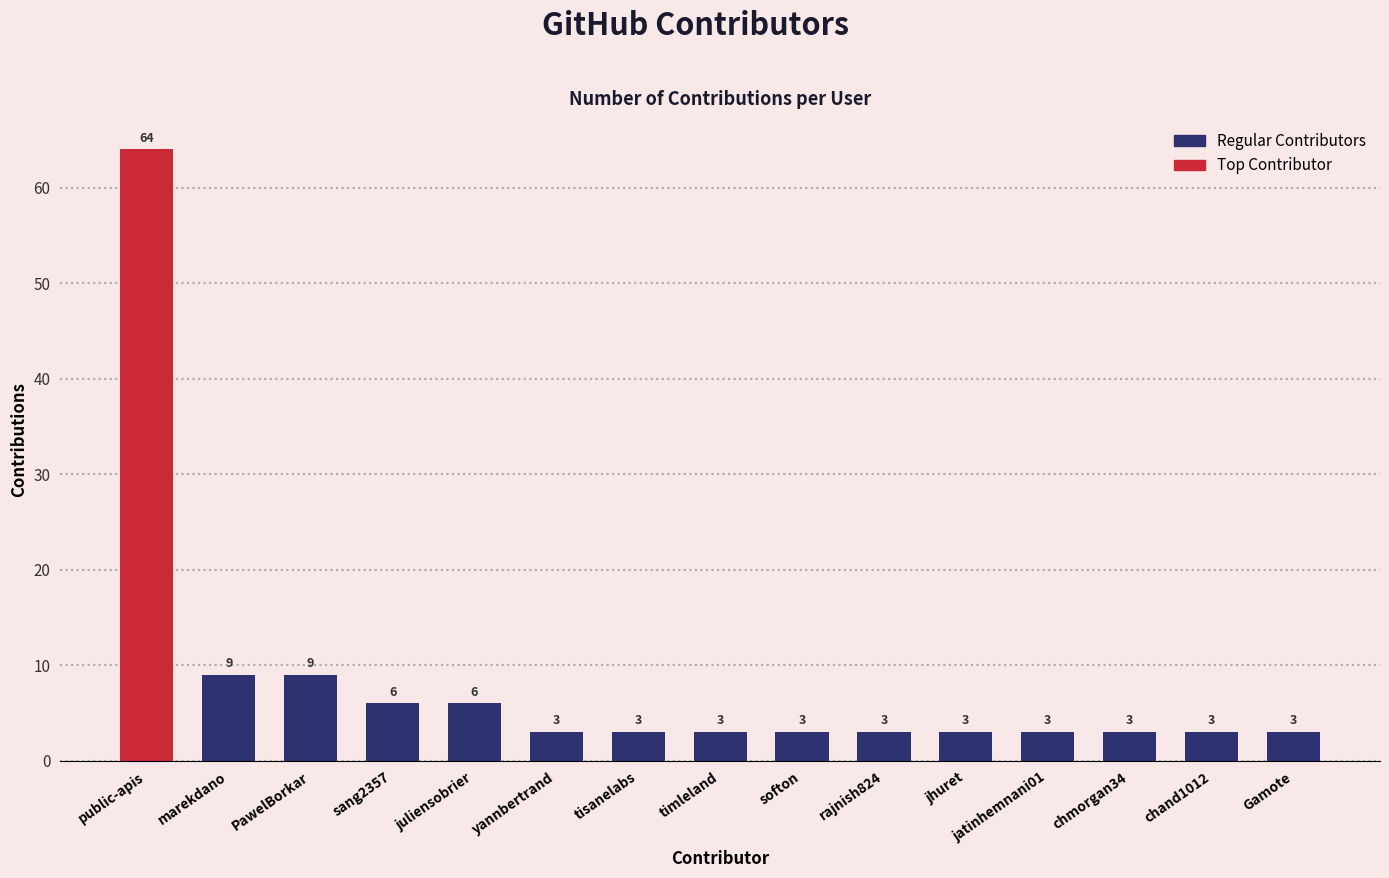

Reading left to right, list all the values displayed in this chart.

public-apis=64	marekdano=9	PawelBorkar=9	sang2357=6	juliensobrier=6	yannbertrand=3	tisanelabs=3	timleland=3	softon=3	rajnish824=3	jhuret=3	jatinhemnani01=3	chmorgan34=3	chand1012=3	Gamote=3